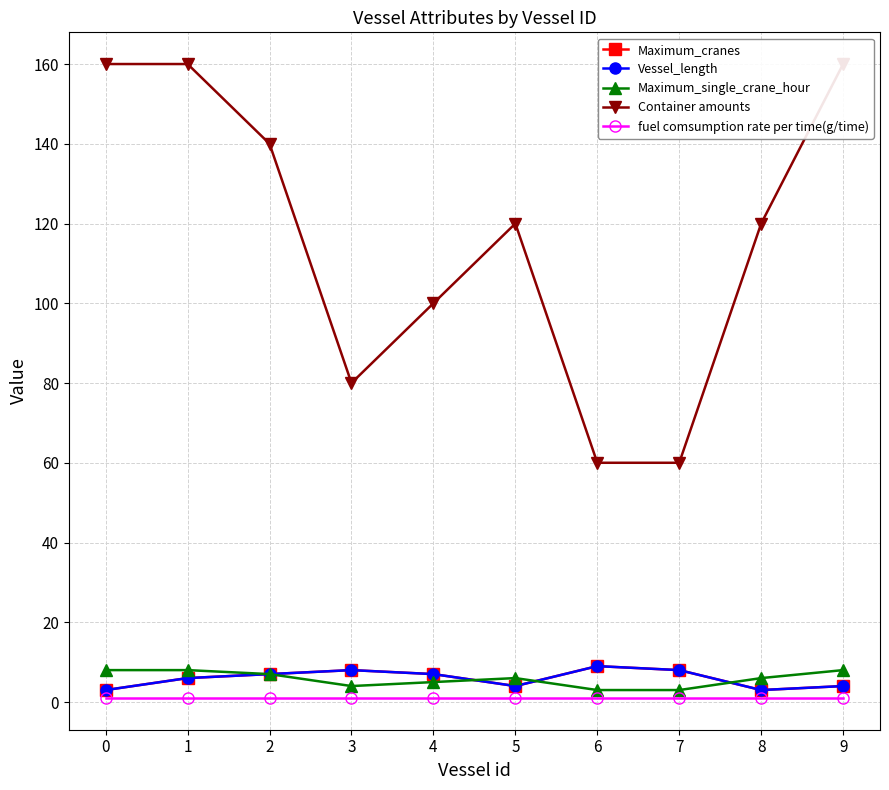

Is this an area chart (filled region under the line)?

No